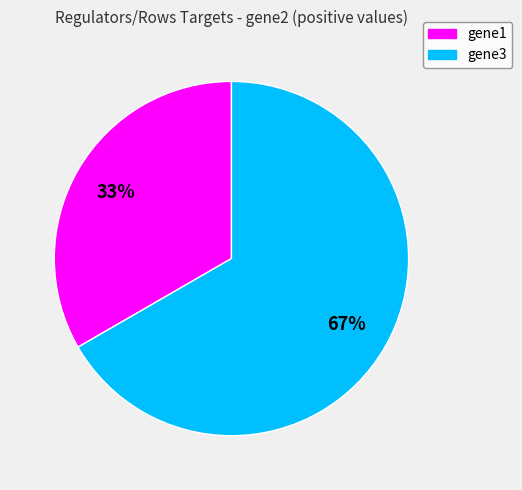

Is it true that gene1 is 23% of the pie?

False